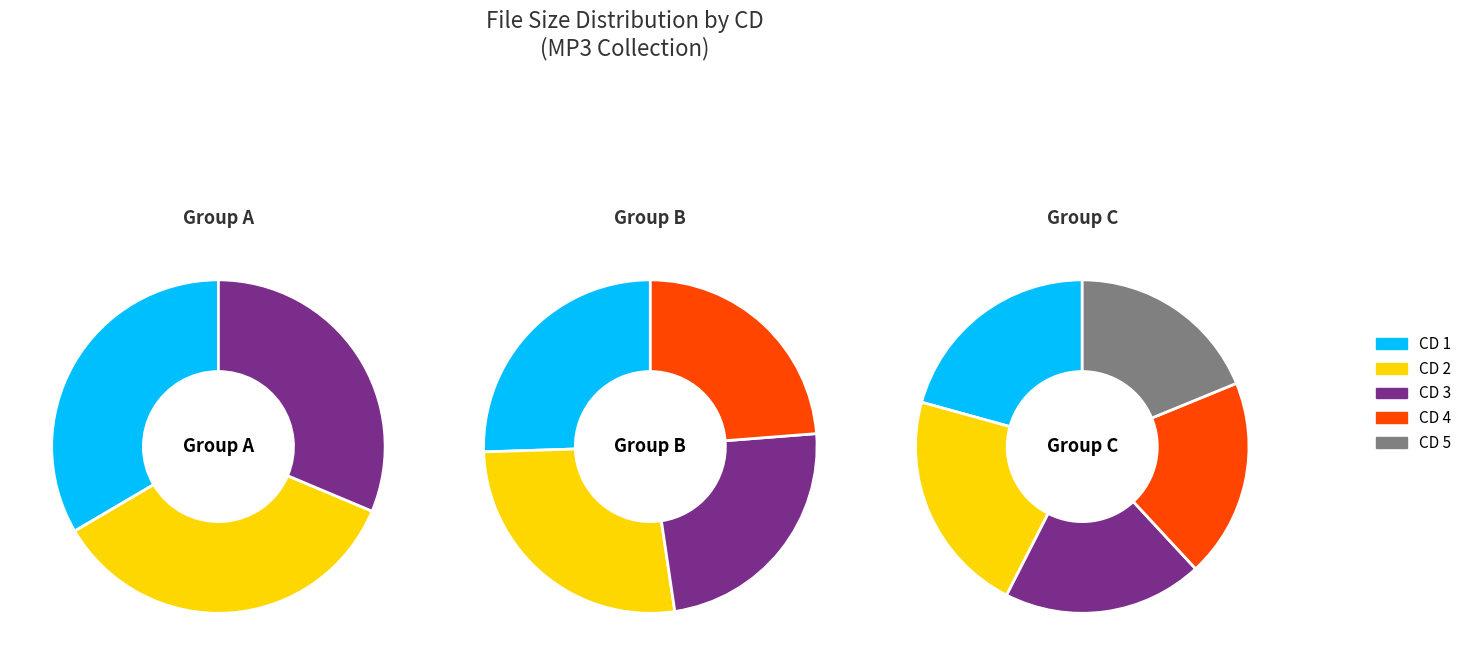

The CD 5 slice represents 6% of the pie. True or false?

True